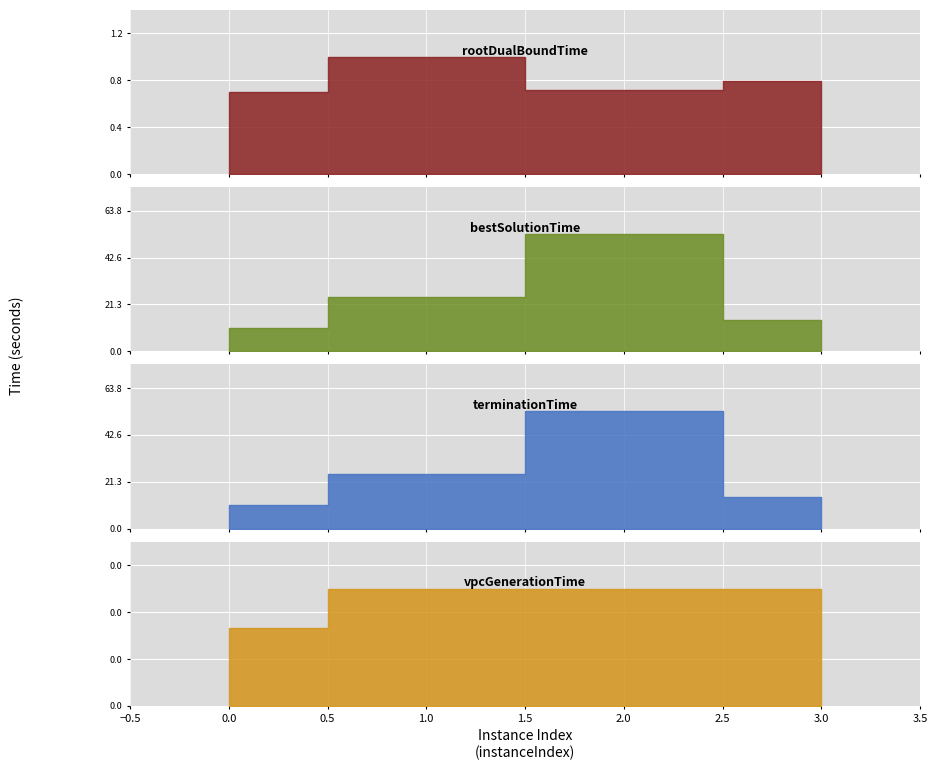

In rootDualBoundTime, how many points are lower than both neighbors (excluding endpoints)?

1